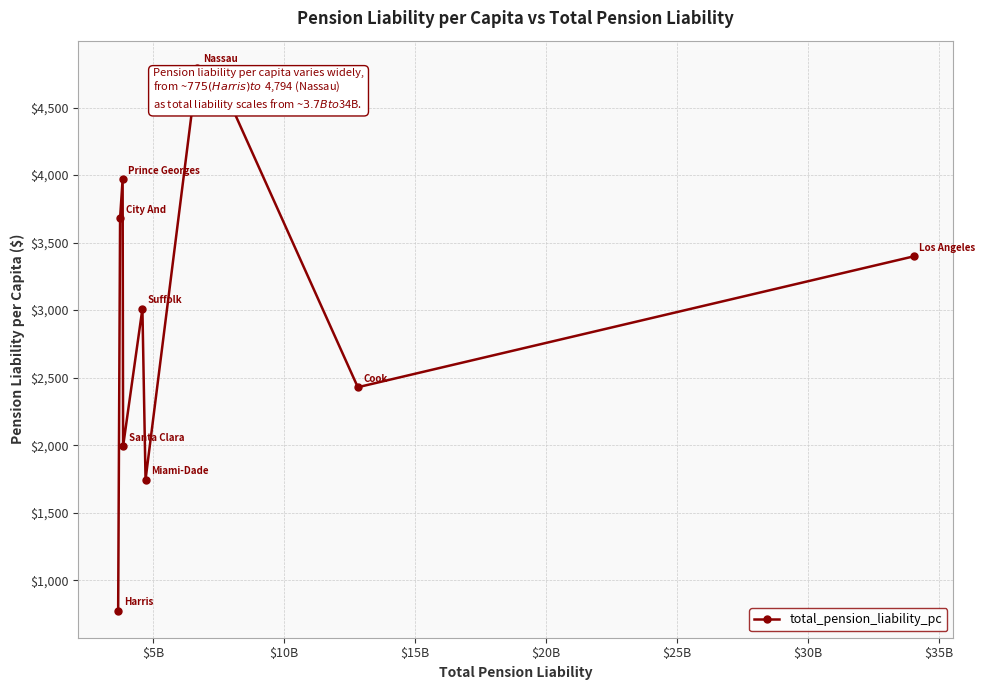

What is the difference between the maximum and minimum values?

4018.7